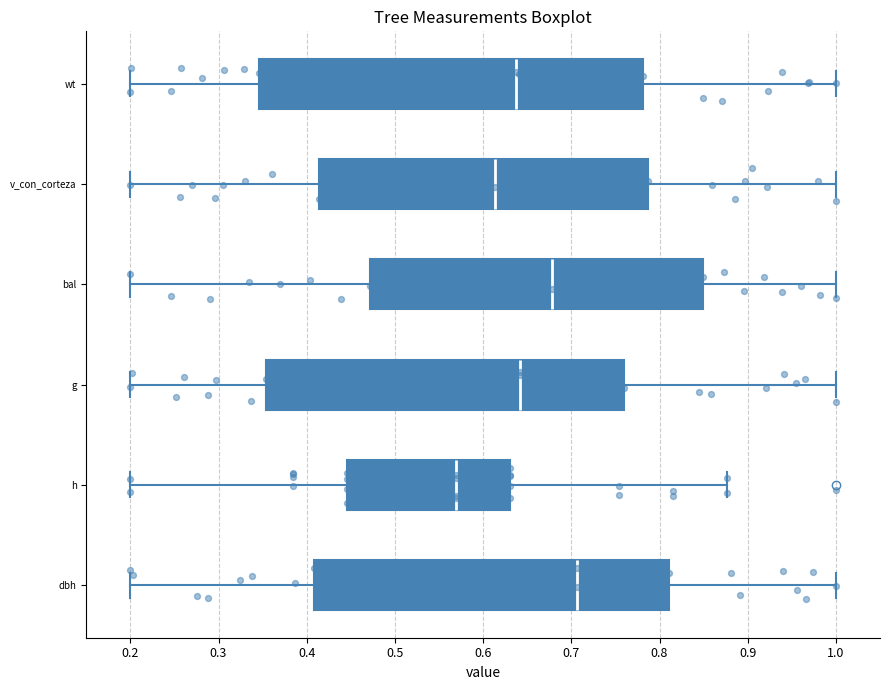

Which box's median line is the furthest to the right?

dbh